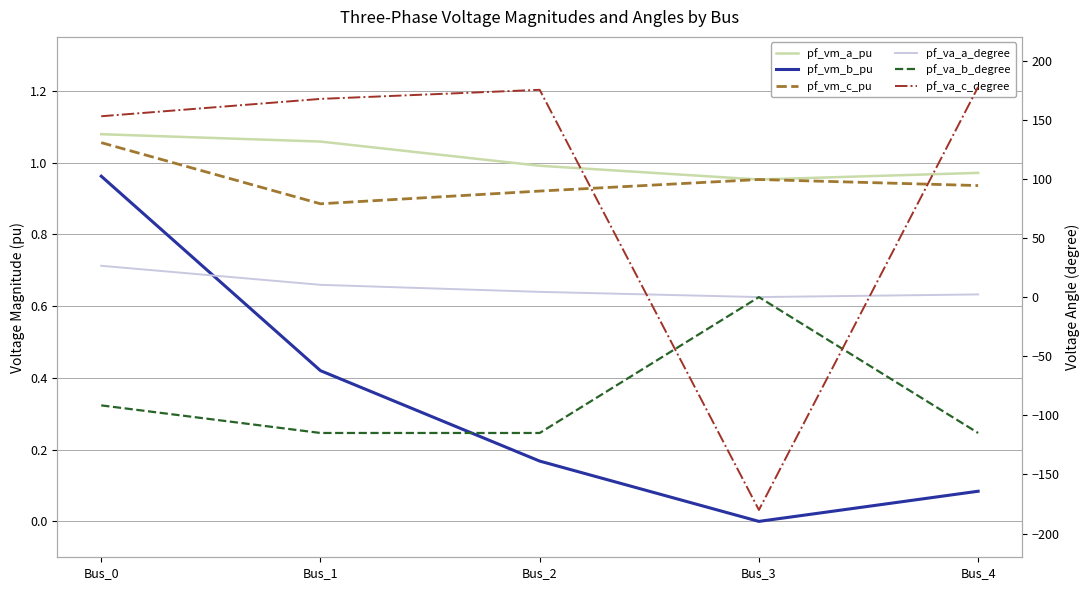

Which series changed the most between Bus_0 and Bus_4?

pf_va_c_degree